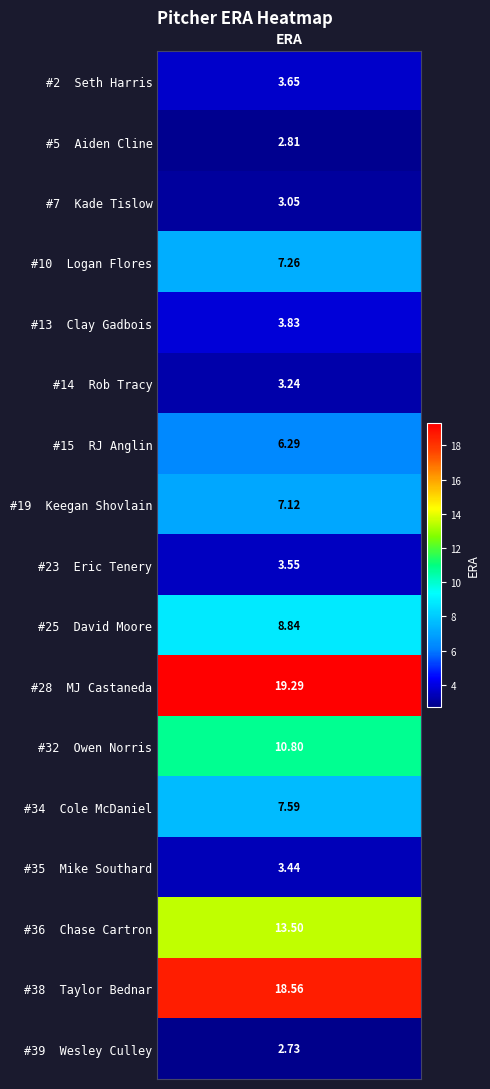

Approximately how many times larger is the value at Taylor Bednar compared to MJ Castaneda?

1.0